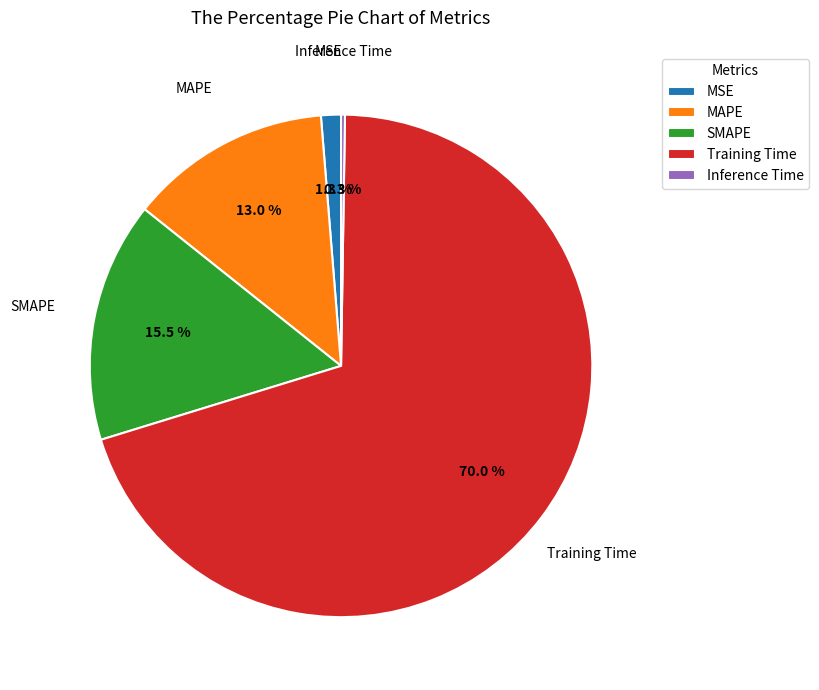

What is the largest slice in the pie chart?

Training Time